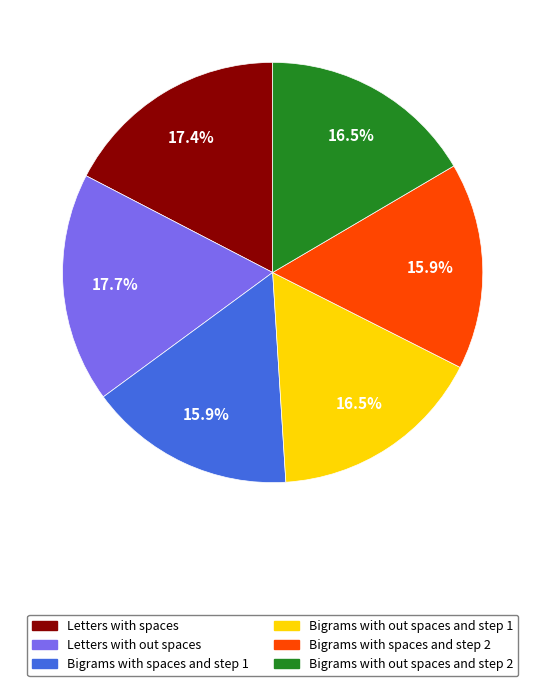

To the nearest percent, what is the difference between the Letters with out spaces and Bigrams with spaces and step 2 slice percentages?

2%